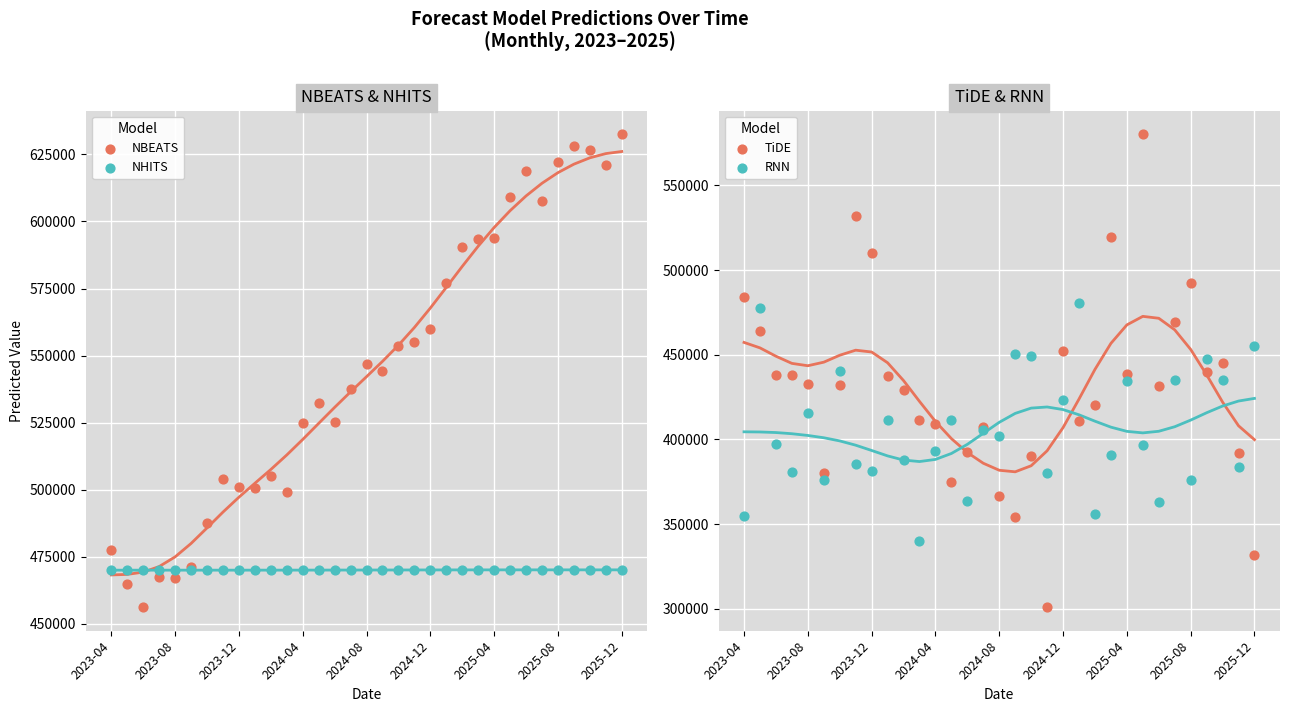

What are all the series names shown in the legend?

NBEATS, NHITS, TiDE, RNN